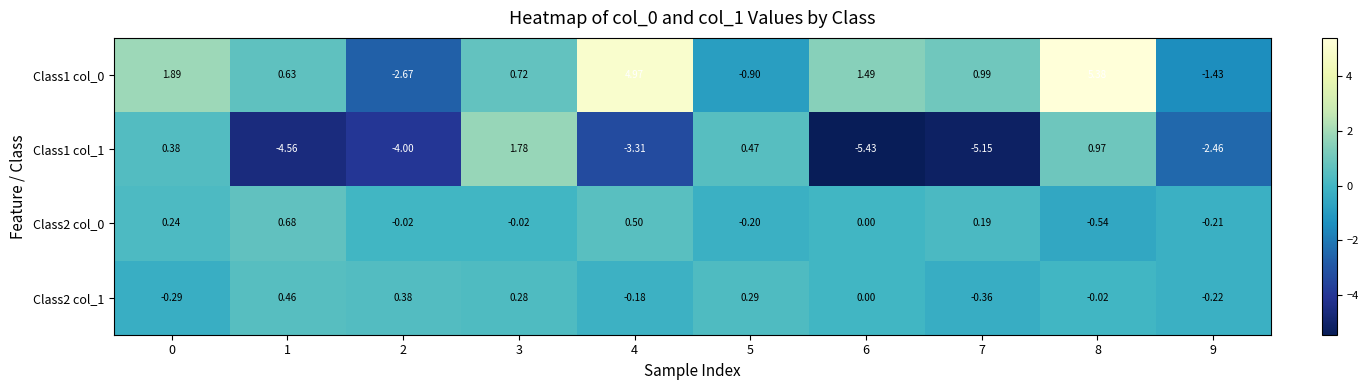

Is the value of Class1 col_1 at 9 greater than the value of Class2 col_0 at 1?

No